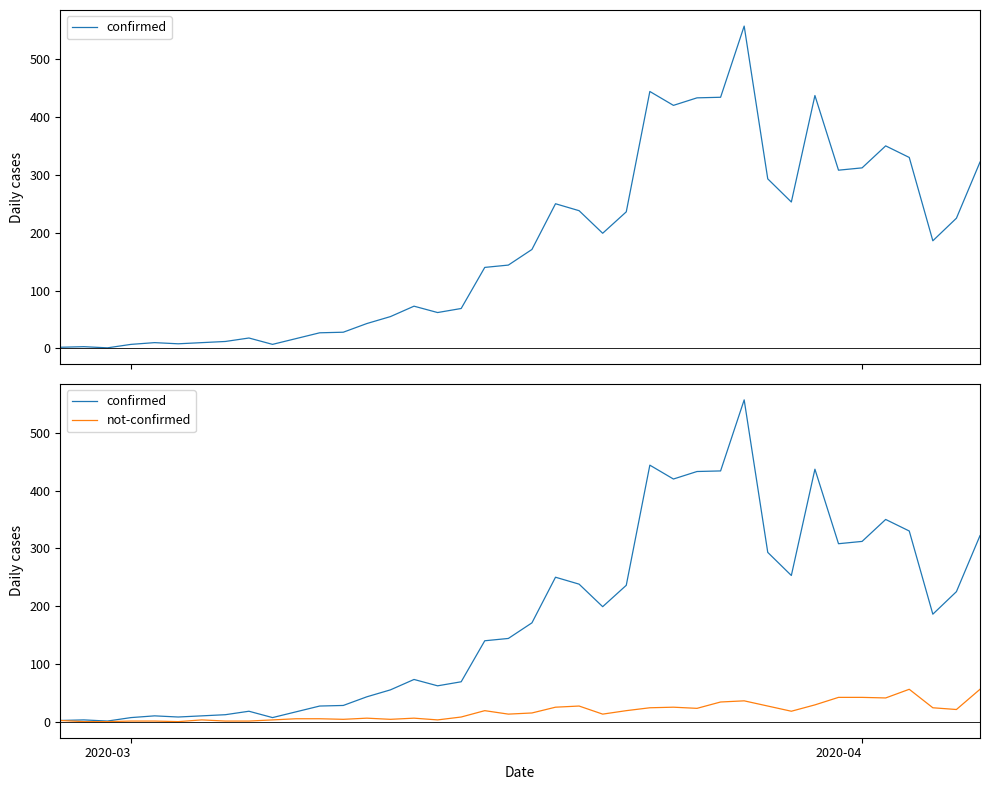

What is the value of the confirmed point at the 34th from the left?

308